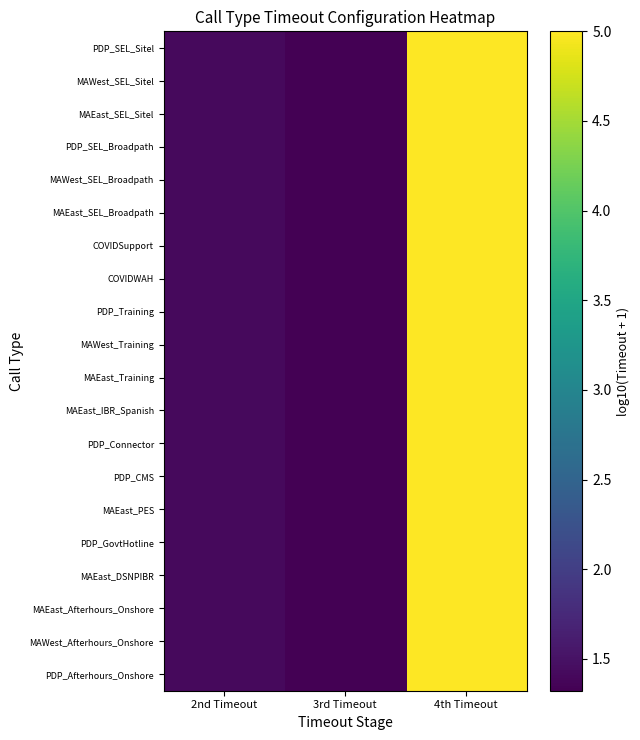

What is the greatest value displayed?

5.0